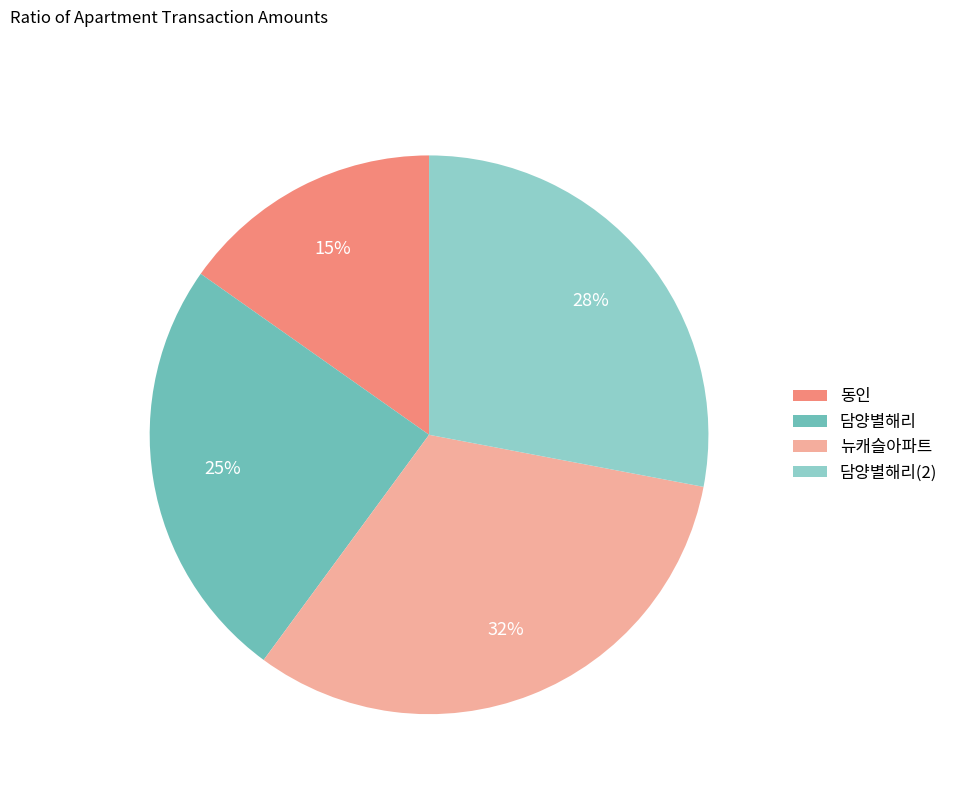

Is it true that 담양별해리(2) is 36% of the pie?

False